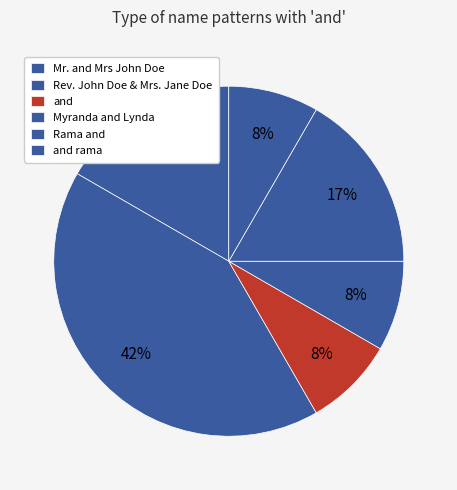

How many slices are in this pie chart?

6